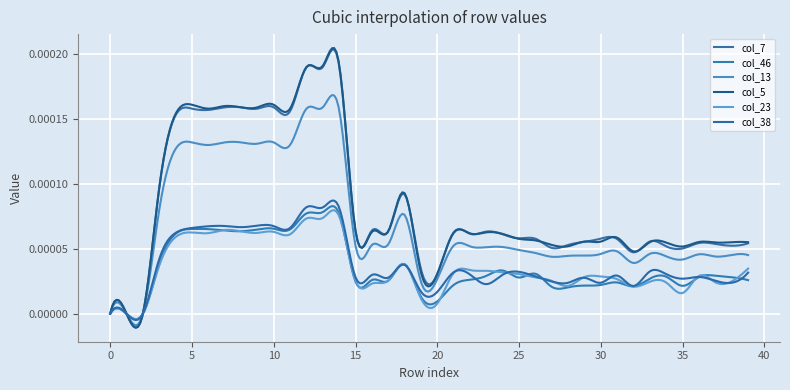

How many categories are shown in the chart?

300